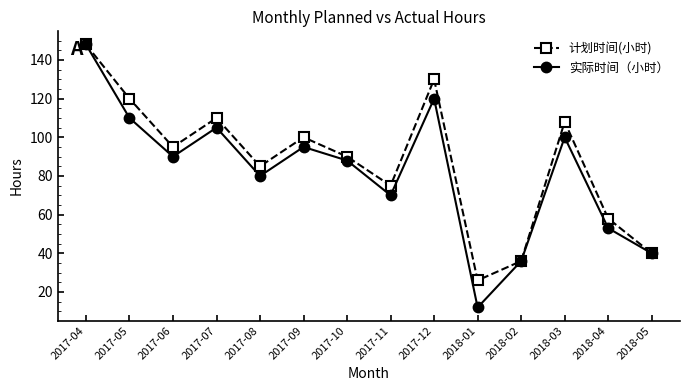

Which series has the widest spread of values?

实际时间（小时）